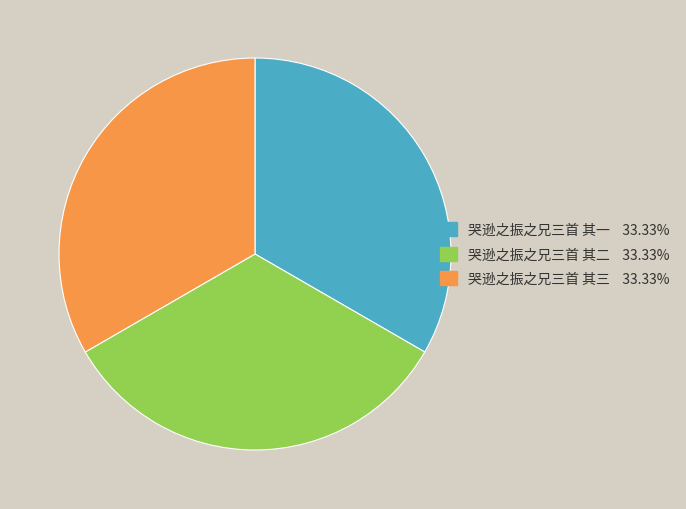

Is there a majority slice in this chart?

No